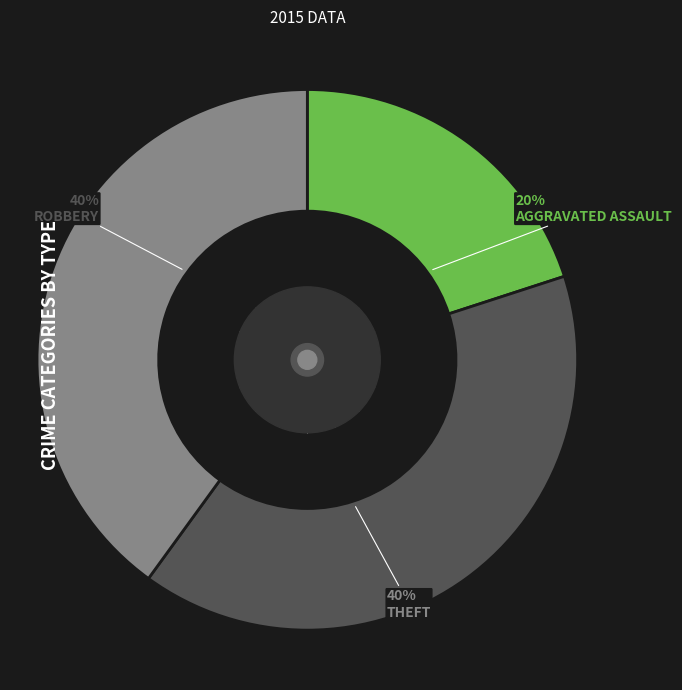

Is there any slice that represents more than half of the pie?

No